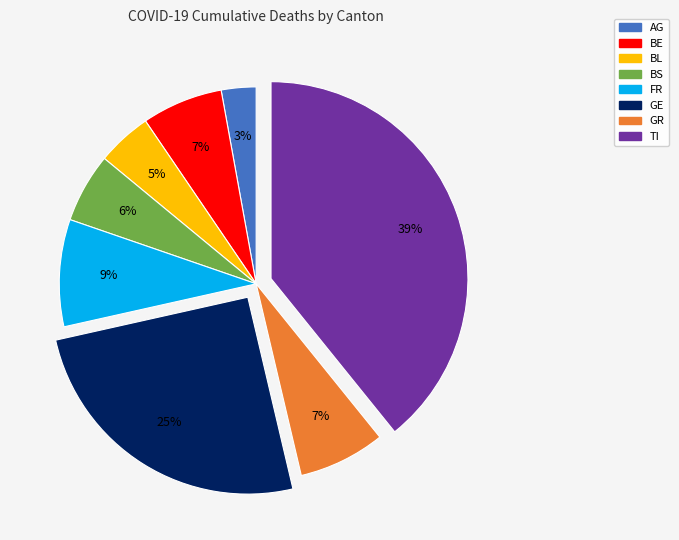

Count the number of slices in the pie.

8